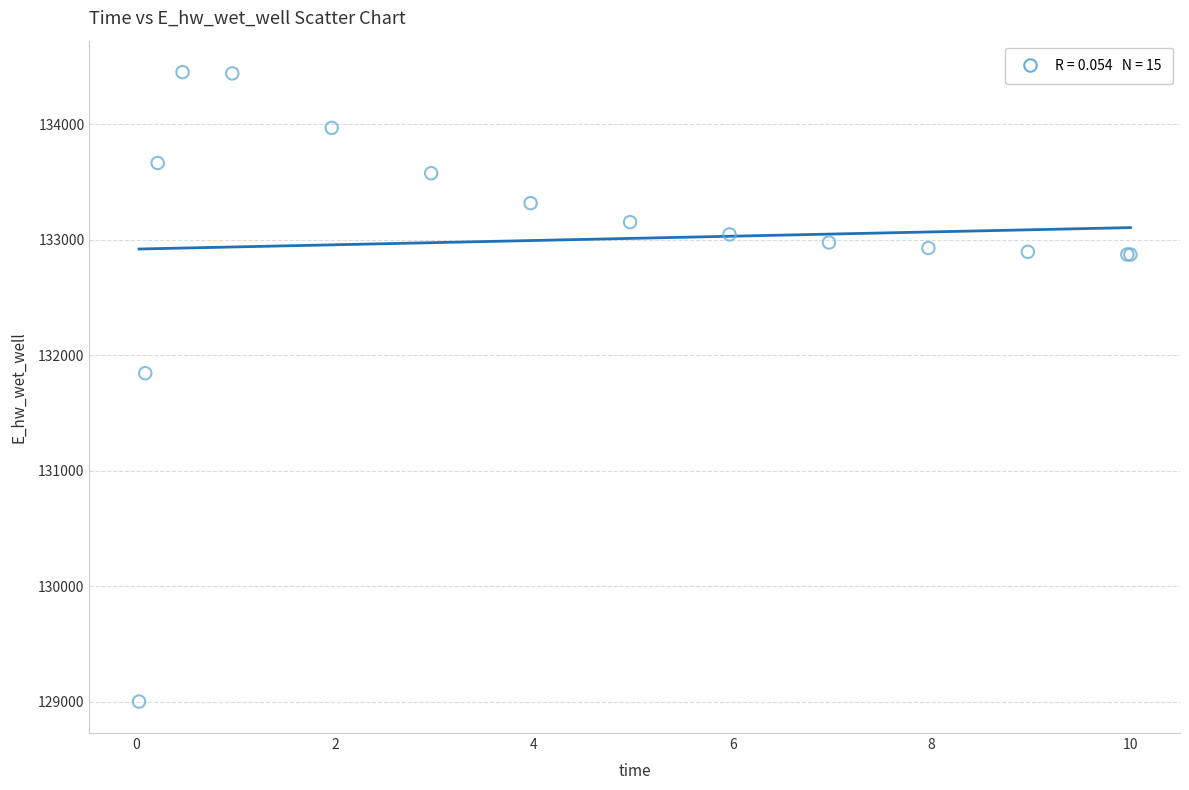

What Y value in the scatter plot is closest to 131726?

131844.4